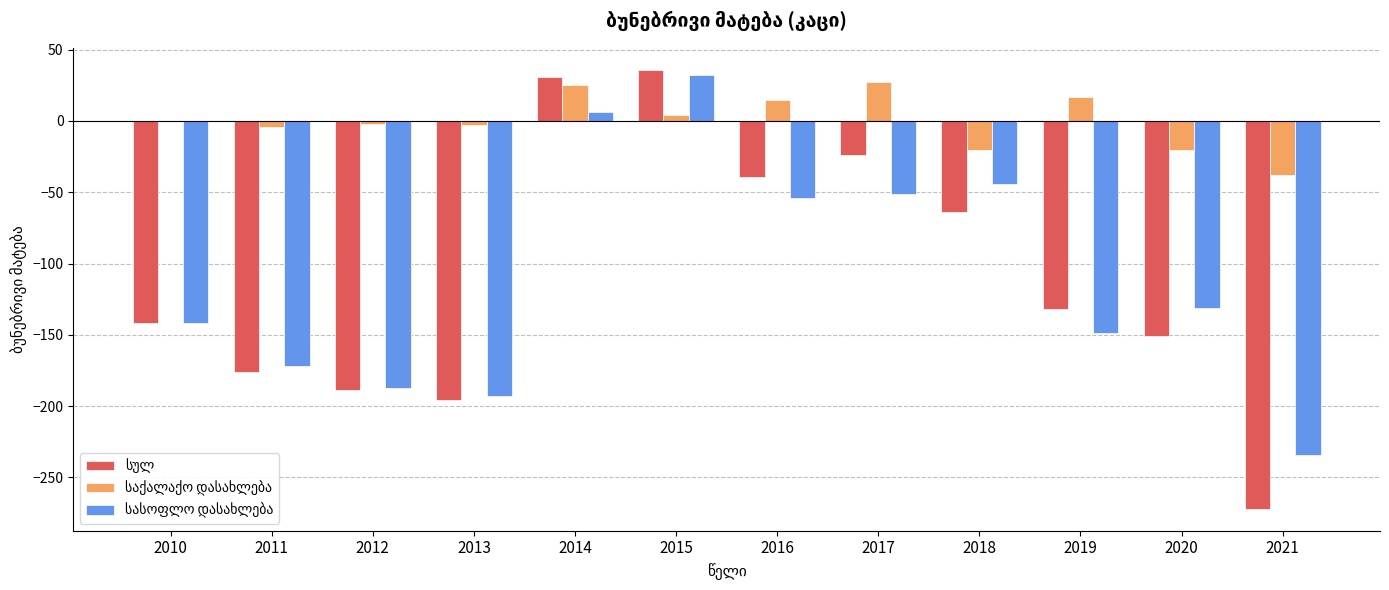

At which category does the chart reach its peak across all series?

2015